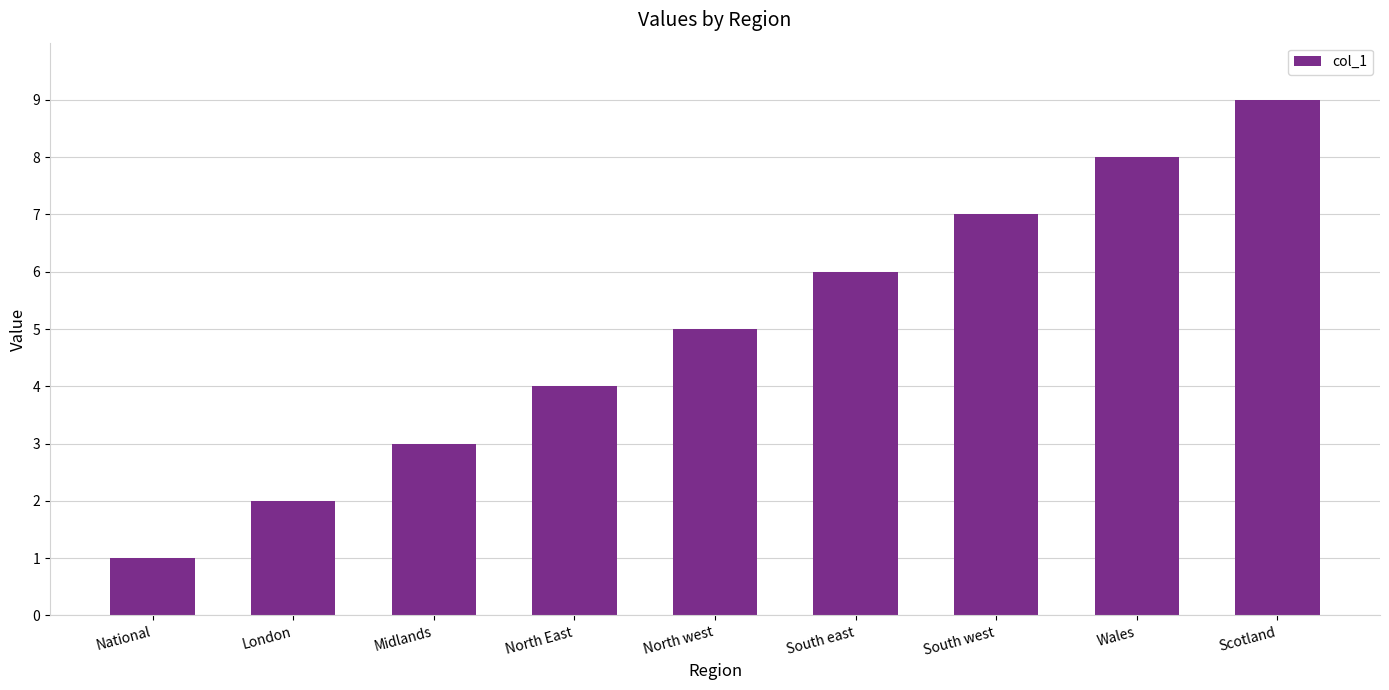

Is it true that the value at South west is 5?

False